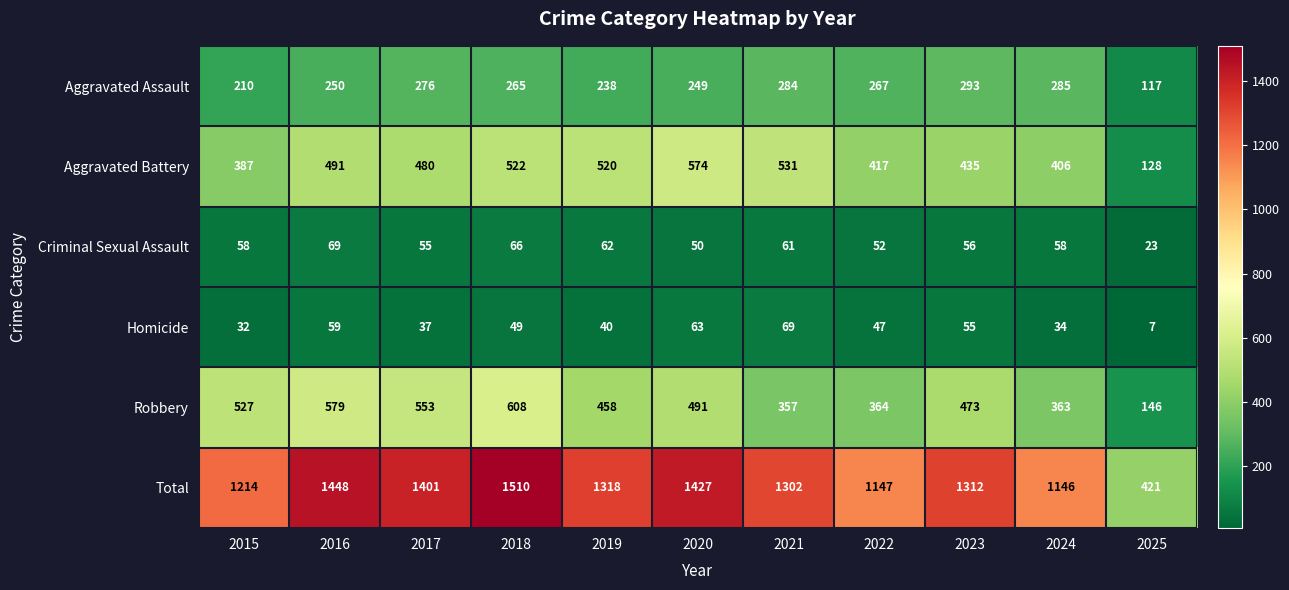

What is the difference between the second highest and second lowest values in the Total series?

302